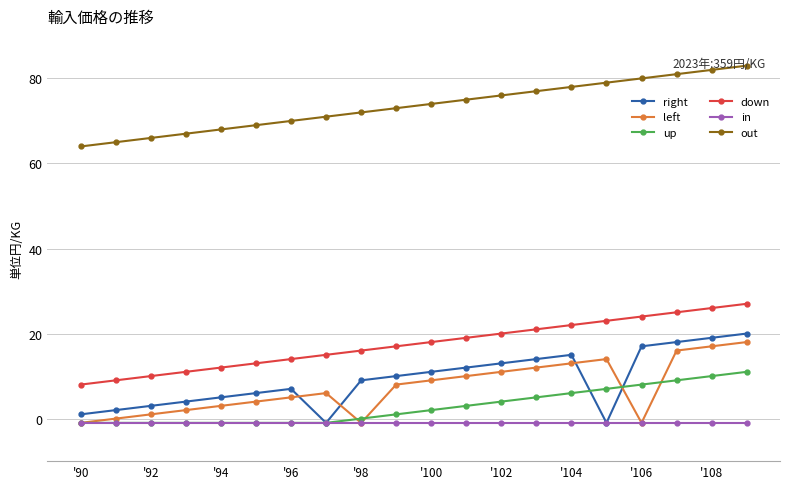

What is the value of the right point at the 11th from the left?

11